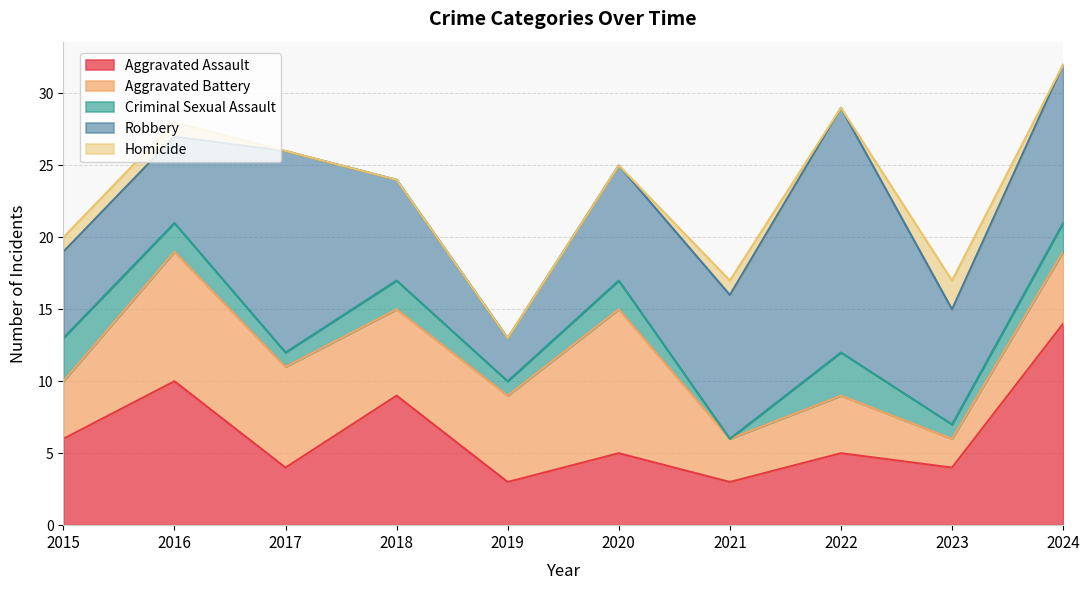

True or false: Criminal Sexual Assault and Aggravated Battery intersect in this chart.

False